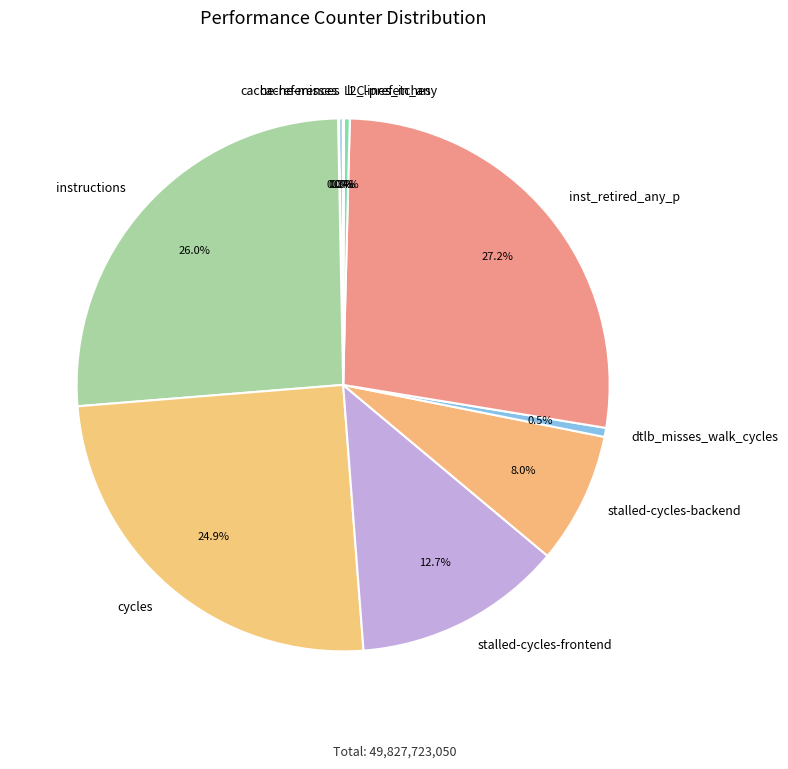

What percentage is NOT represented by l2_lines_in_any?

99.6%